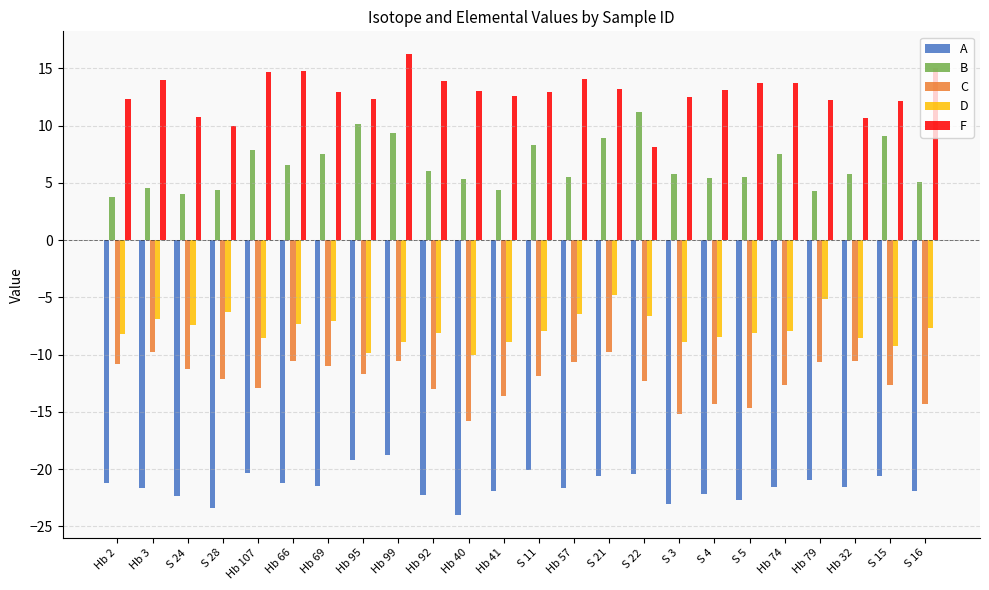

What is the spread (max minus min) of values at S 4?

35.3